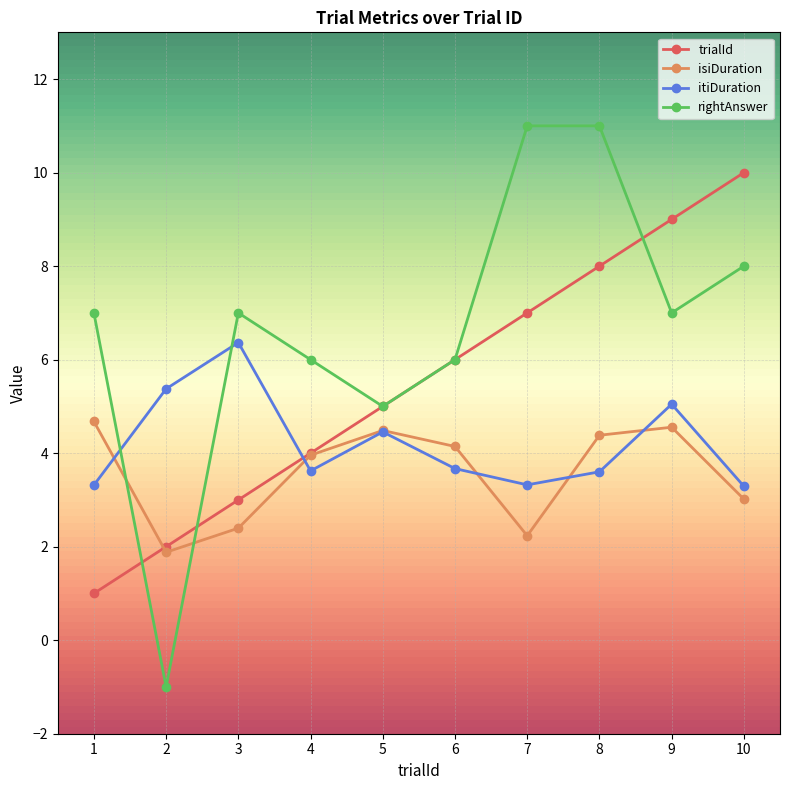

Which series has the widest spread of values?

rightAnswer